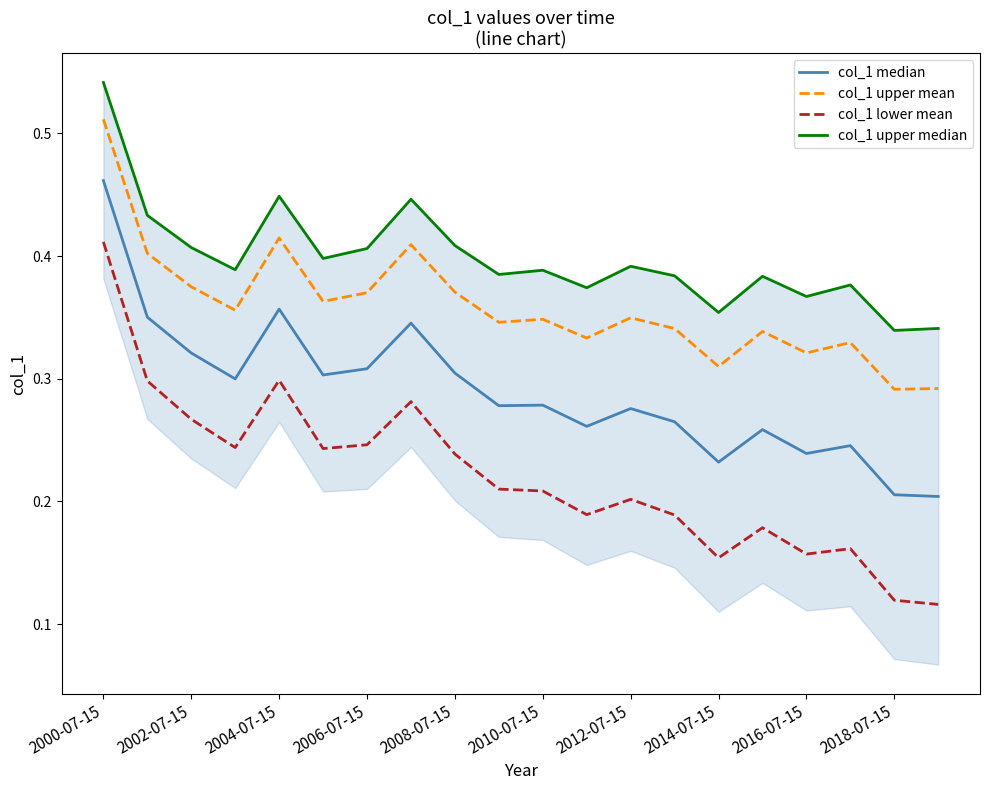

What is the sum of all col_1 lower mean values?

4.4